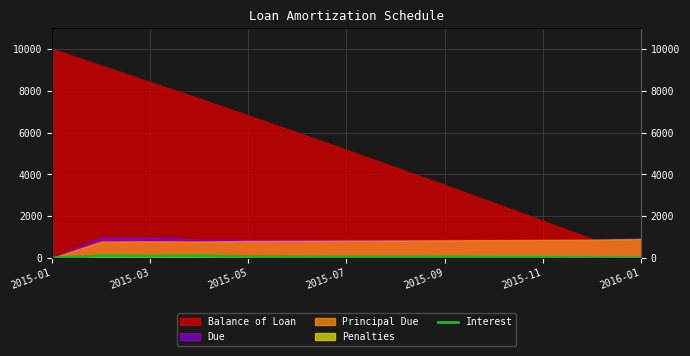

True or false: there are more than 0 points higher than both neighbors.

True